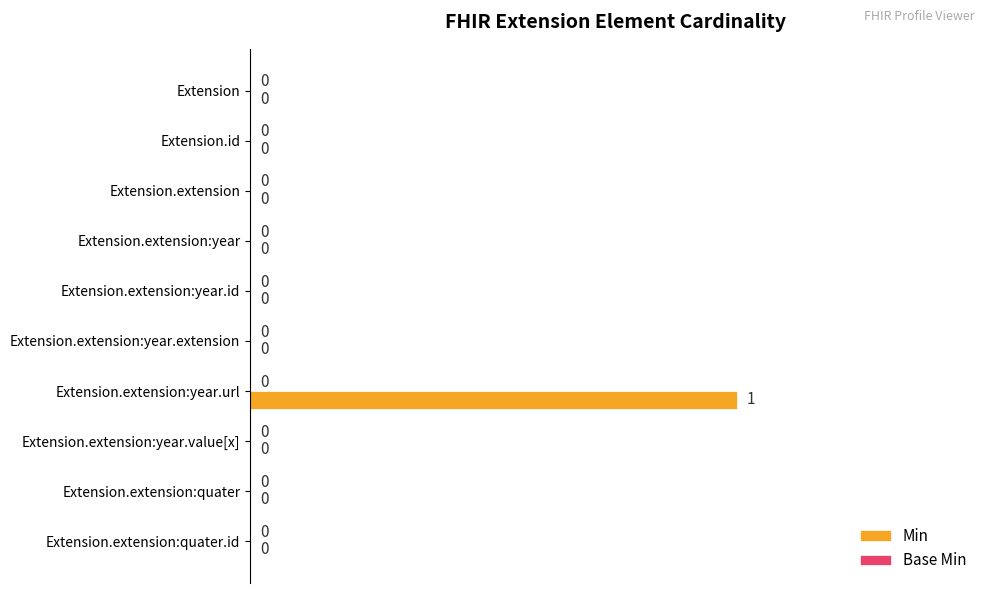

The value at Extension.extension:quater is 0. True or false?

True